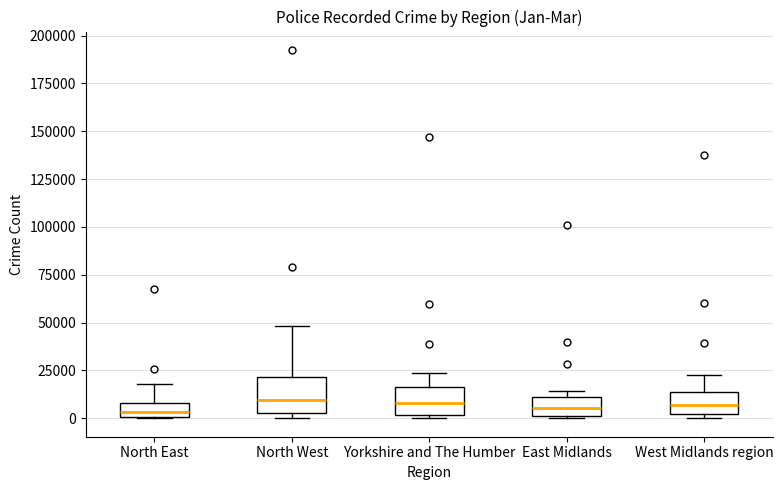

Where is the lower edge of the box for Yorkshire and The Humber on the y-axis? The values are not printed on the chart, so give them approximately, as read against the axis.

0